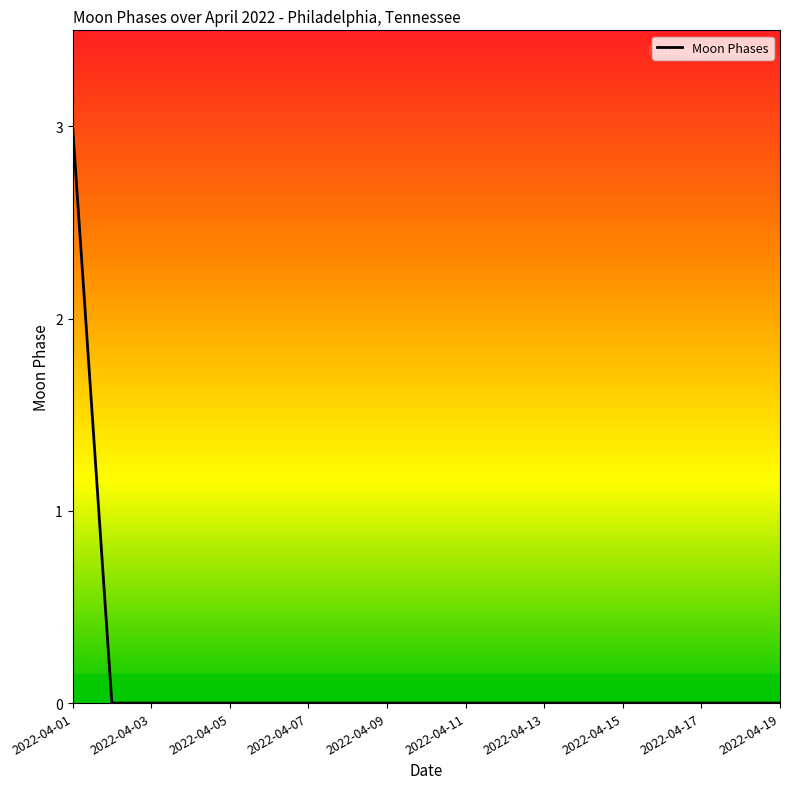

Does the chart have visible grid lines?

No